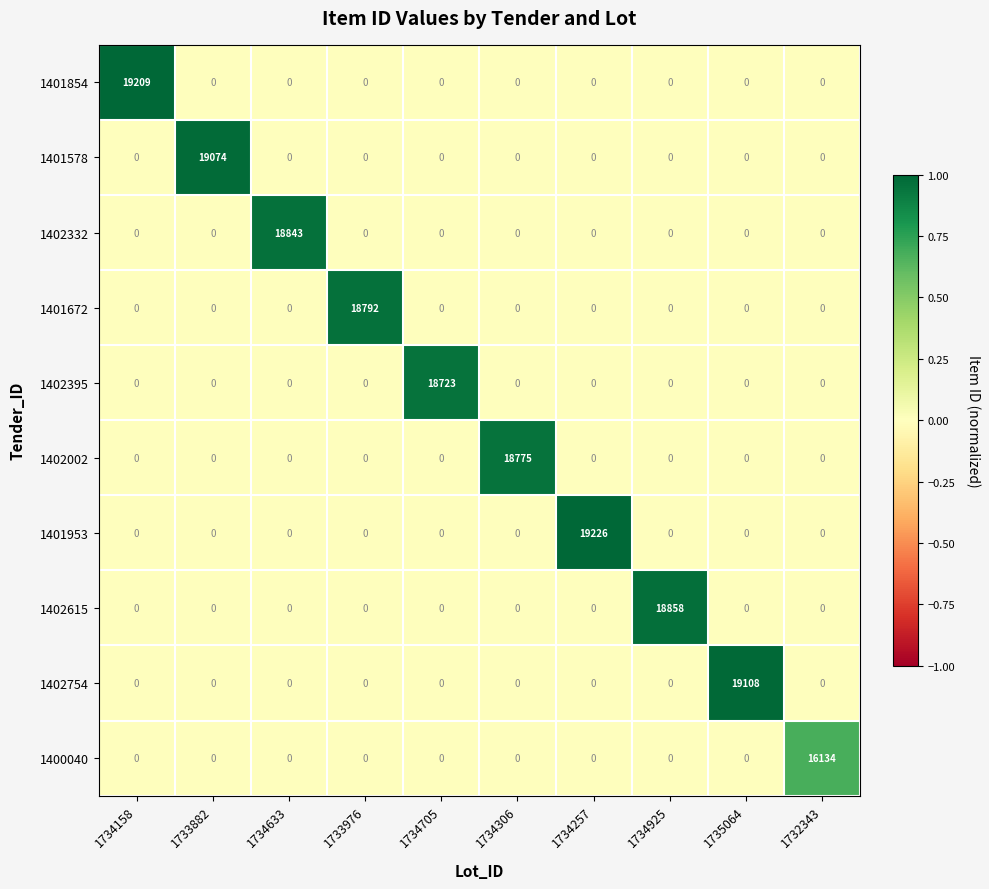

What is the sum of all 1401953 values?

19226